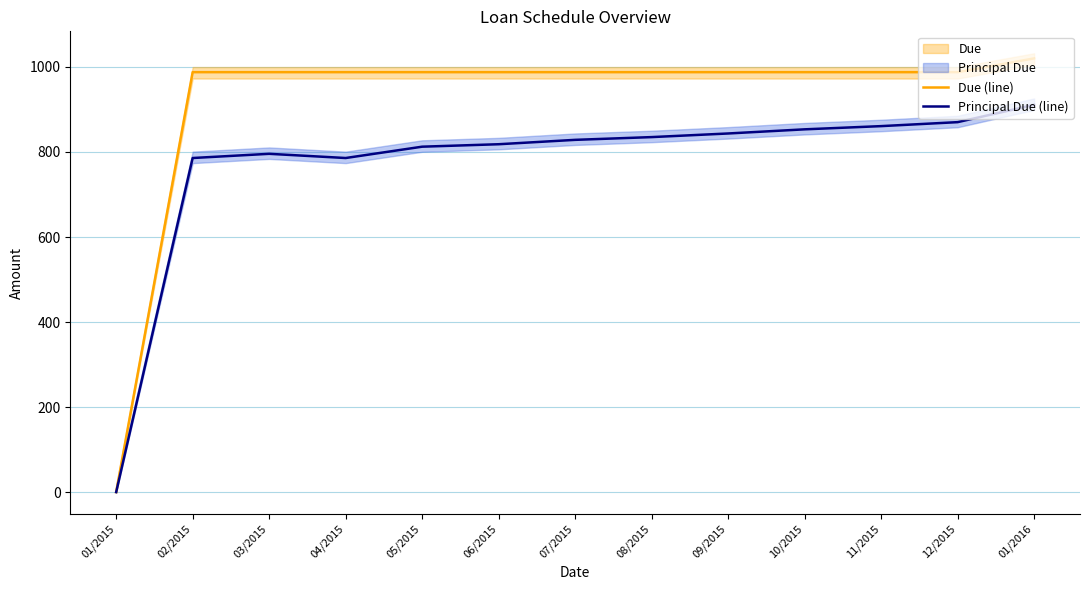

Is it true that Due (line) equals 987.7 at 05/2015?

True